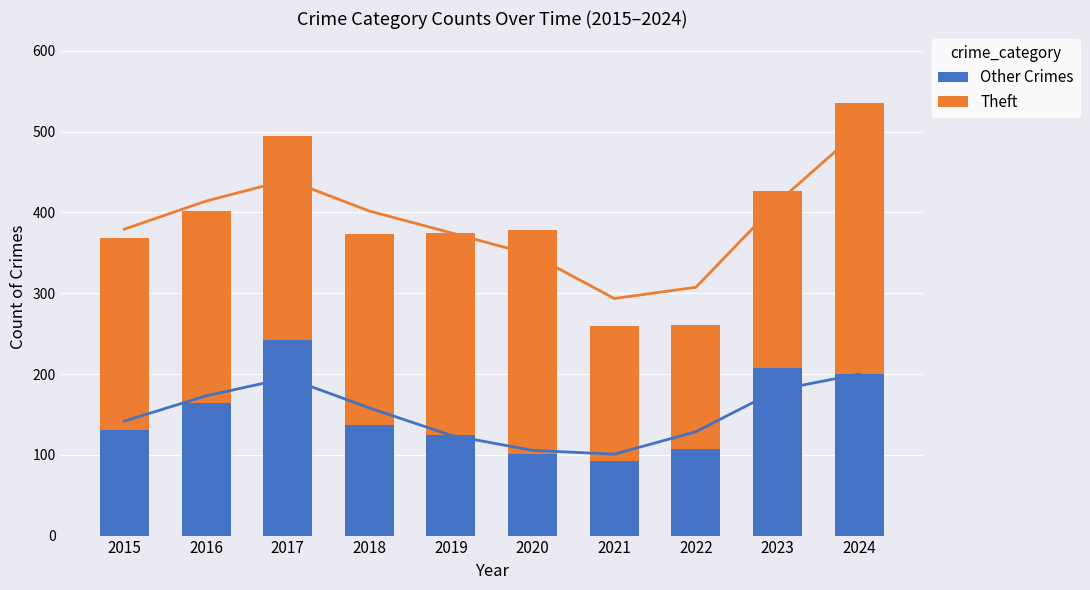

What is the difference between the maximum and minimum values in the Theft series?

181